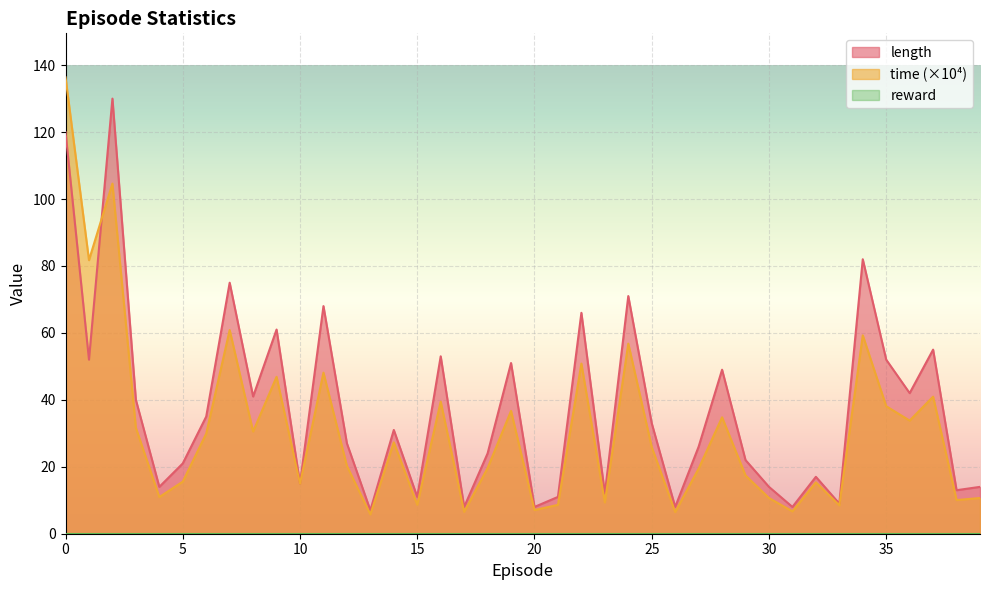

Reading left to right, list all the values displayed in this chart.

length: 120.0	52.0	130.0	40.0	14.0	21.0	35.0	75.0	41.0	61.0	15.0	68.0	27.0	7.0	31.0	11.0	53.0	8.0	24.0	51.0	8.0	11.0	66.0	12.0	71.0	33.0	8.0	26.0	49.0	22.0	14.0	8.0	17.0	9.0	82.0	52.0	42.0	55.0	13.0	14.0
time_scaled: 136.3	81.7	104.6	31.6	11.0	15.6	29.9	60.8	30.5	46.9	14.9	48.1	20.3	5.8	27.3	8.6	39.5	6.5	19.6	36.7	7.1	8.6	50.8	9.4	56.8	25.9	6.5	19.4	34.8	17.4	10.7	6.7	15.3	8.5	59.3	38.1	33.8	41.0	10.1	10.7